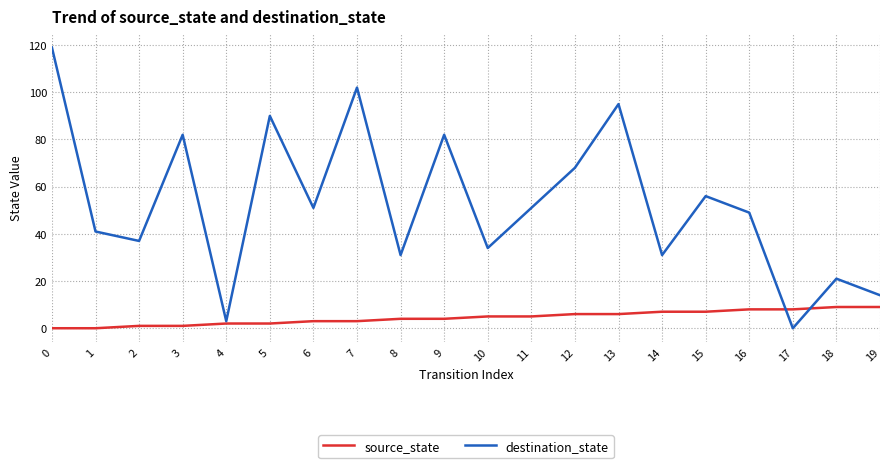

Which series has the largest range (max minus min)?

destination_state